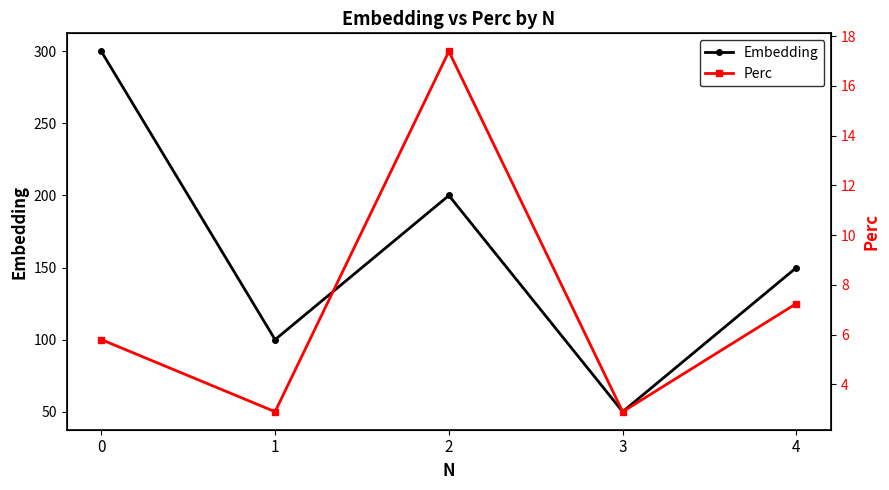

At which category does Perc reach its first local valley?

1